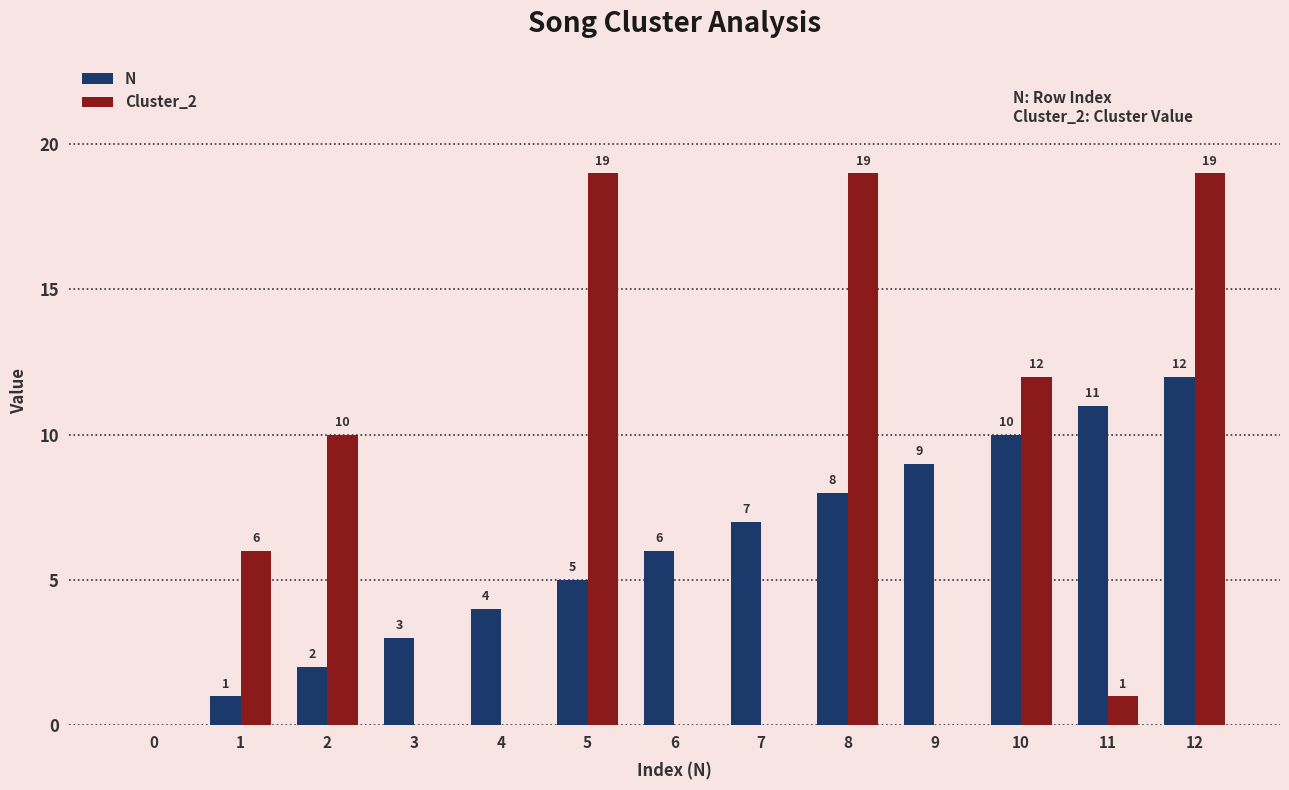

What is the greatest value displayed?

19